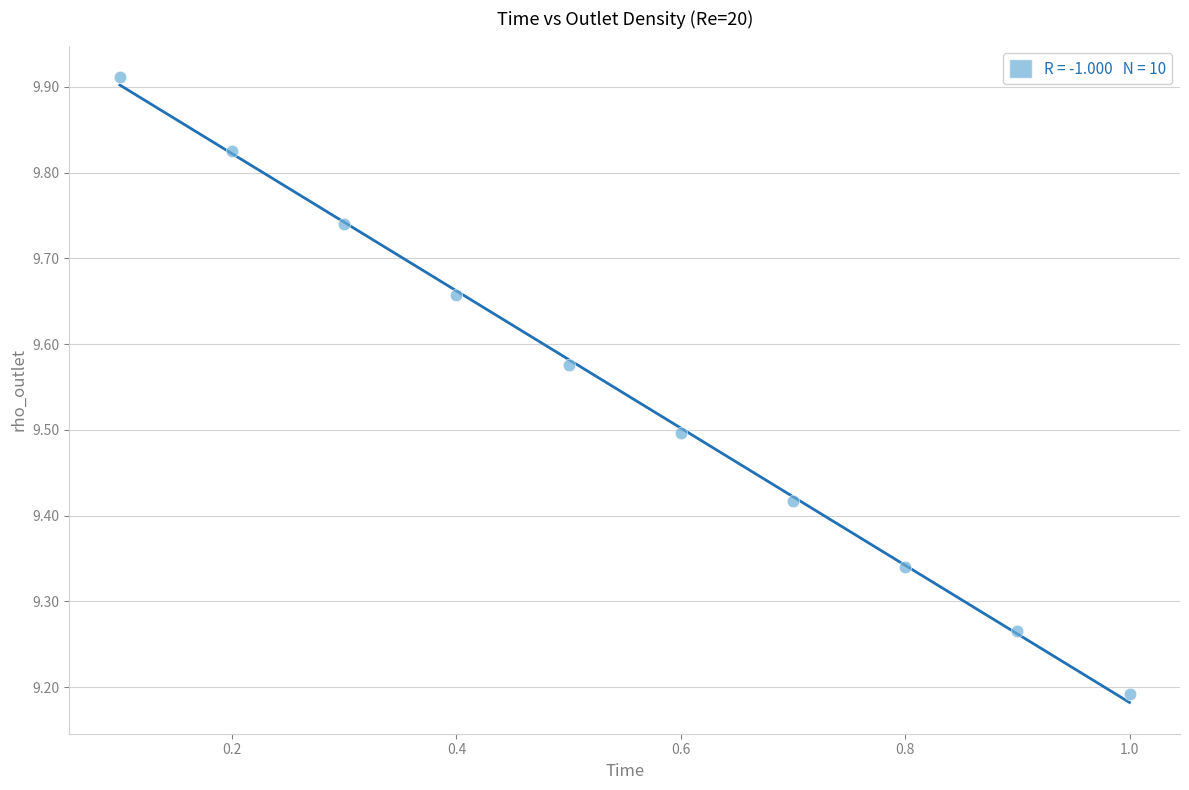

What is the range of Y values (max minus min)?

0.7